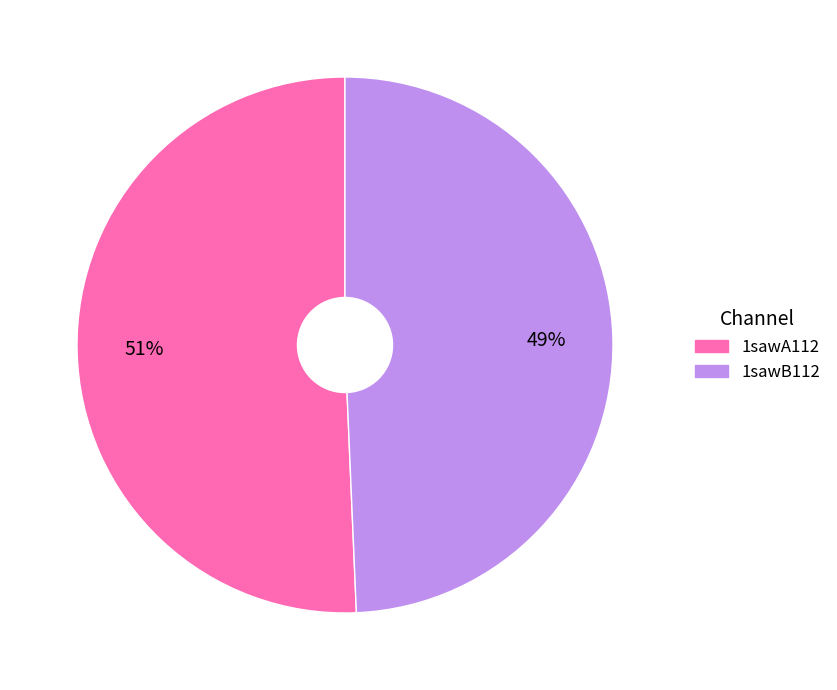

Which has a higher value, 1sawA112 or 1sawB112?

1sawA112